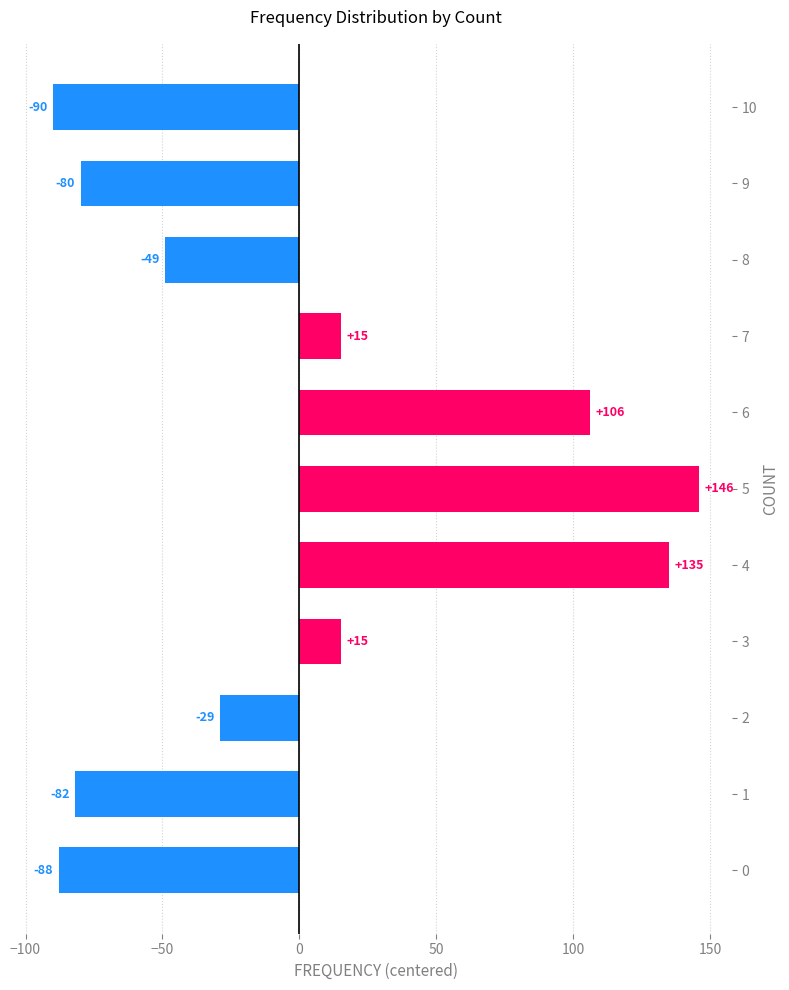

Between 9 and 8, which is larger?

8